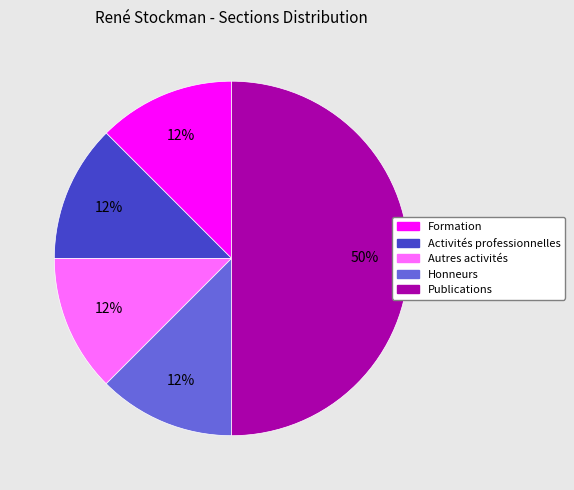

What is the ratio of the value at Honneurs to the value at Autres activités?

1.0